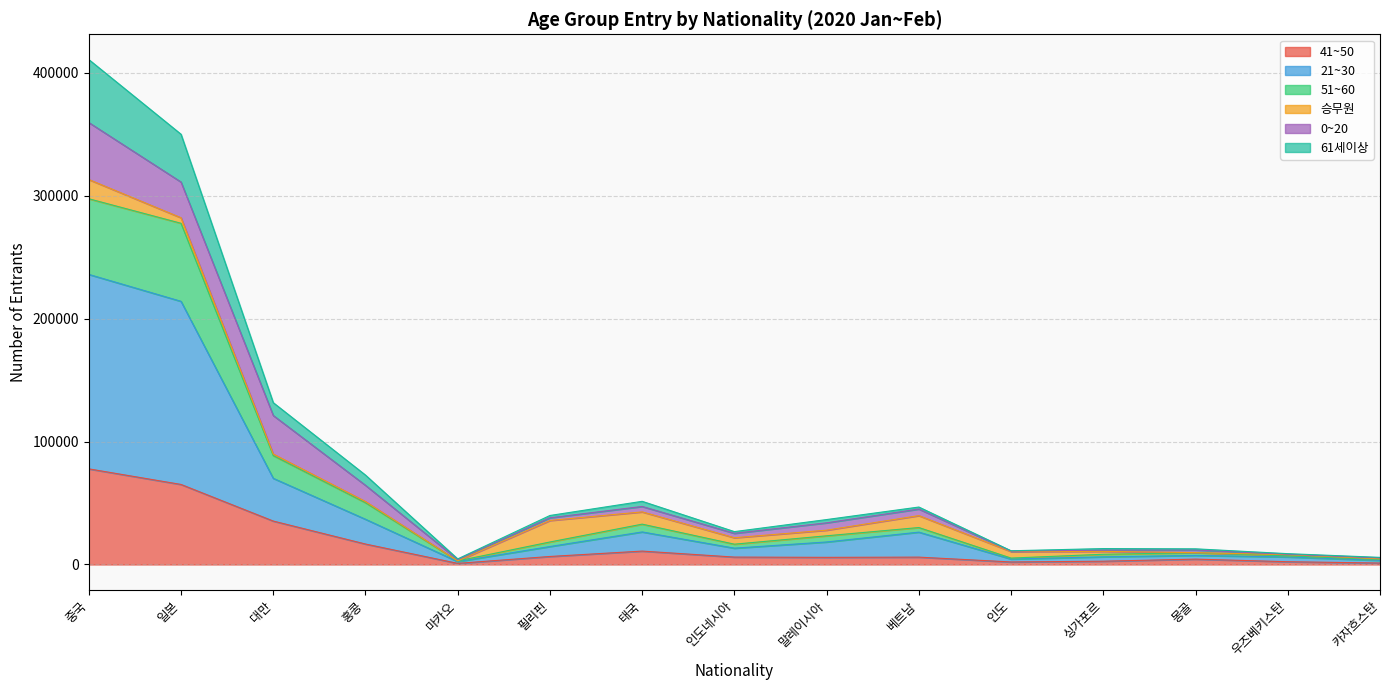

At which label is 41~50 closest to 124050?

중국